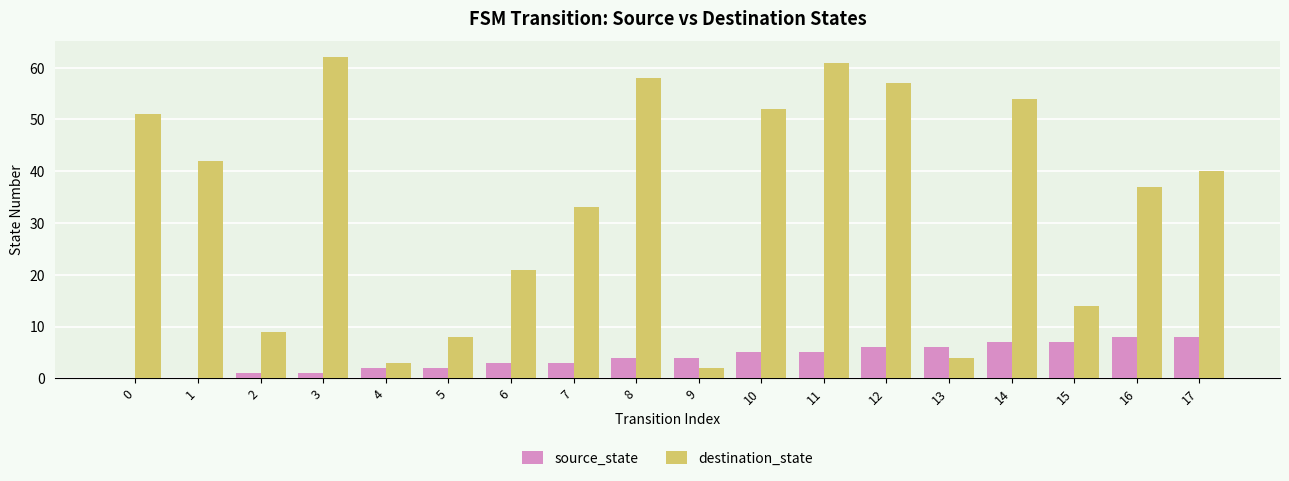

What is the approximate value of destination_state at 10, to the nearest 10?

50